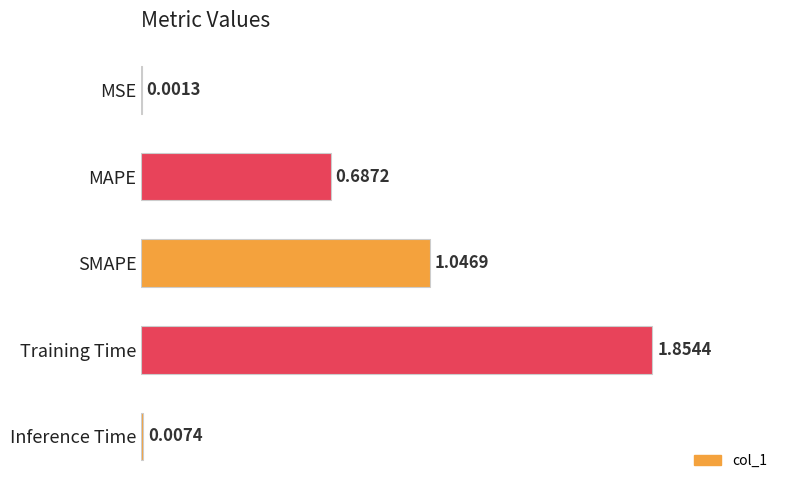

Which category has the highest value across all series?

Training Time